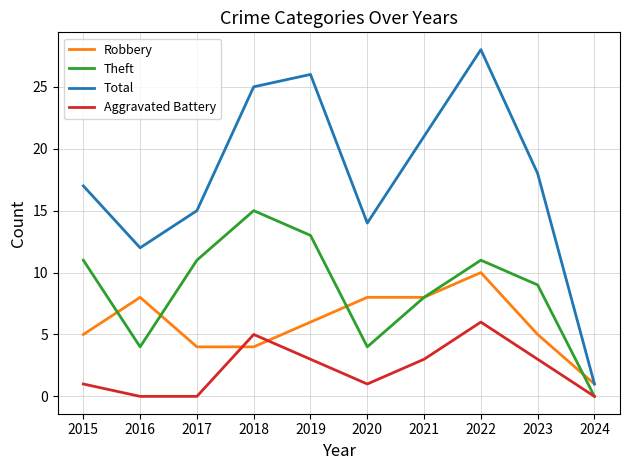

Read the Total value at 2020.

14